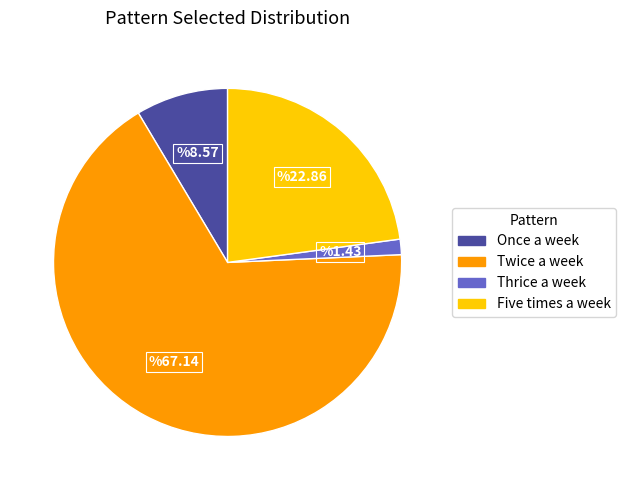

What is the smallest slice in the pie chart?

Thrice a week